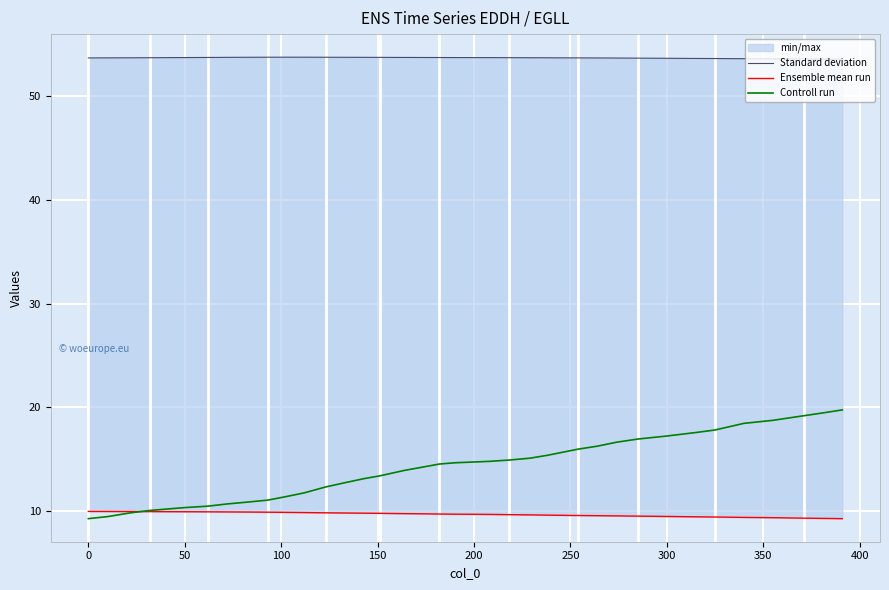

True or false: Ensemble mean run and Standard deviation cross at least once.

False